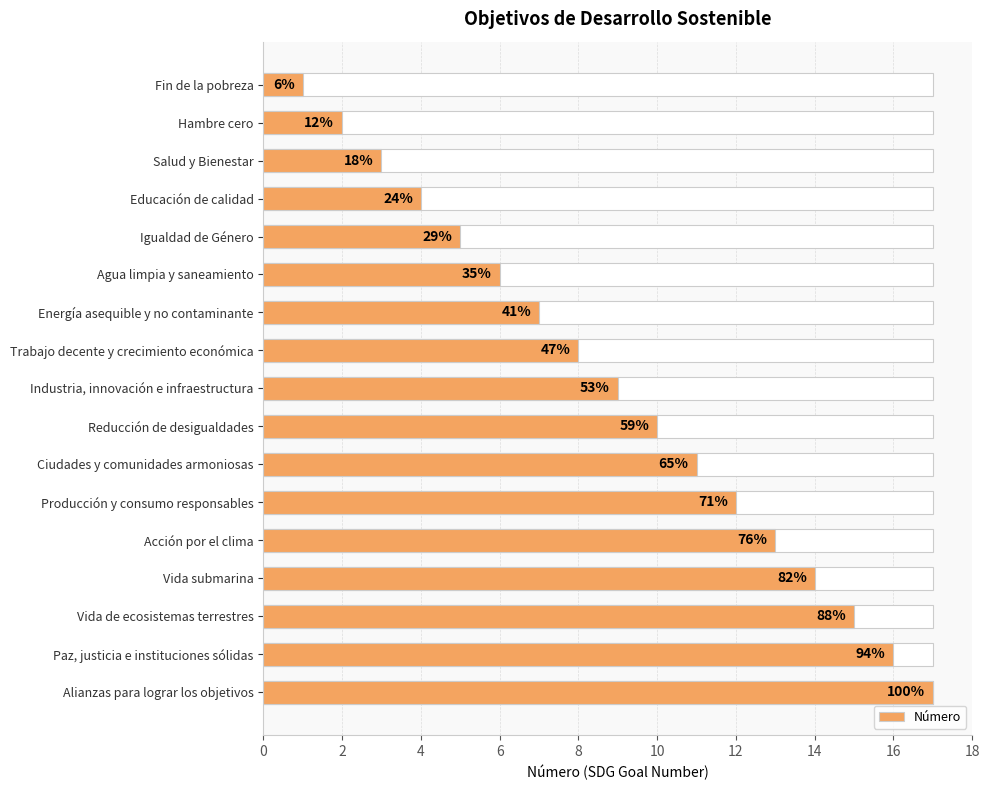

What is the value of the 1st bar from the left?

1